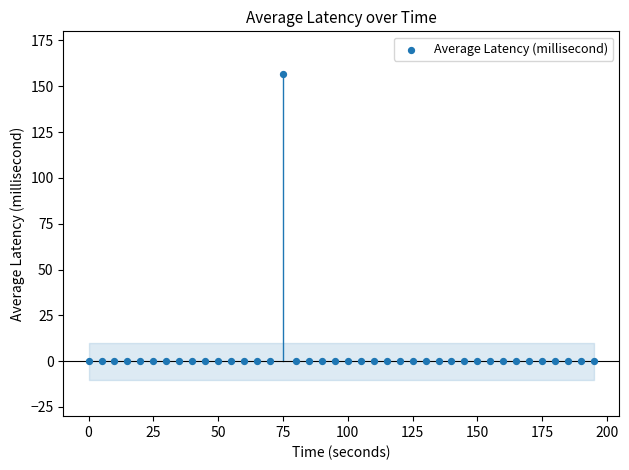

What is the range of Y values (max minus min)?

156.6